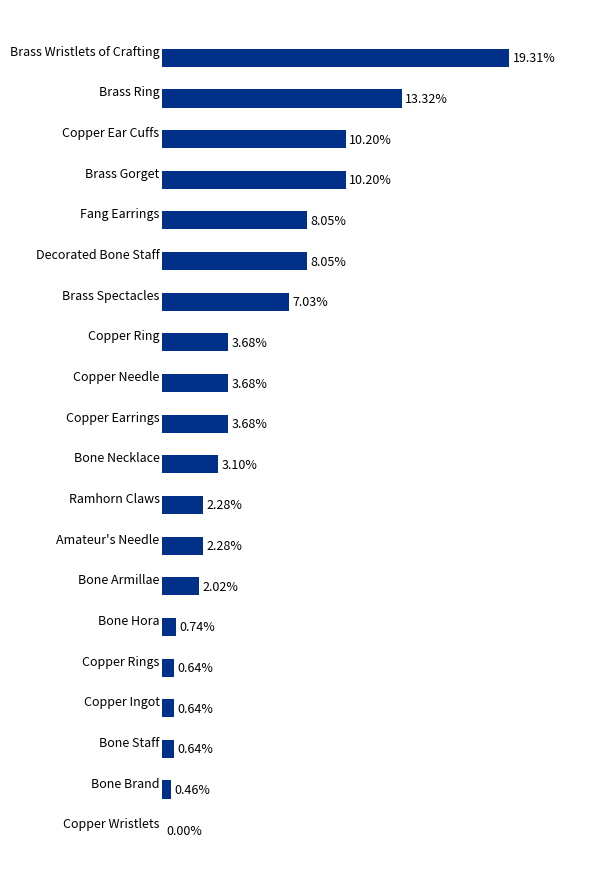

Which has a higher value, Bone Hora or Brass Spectacles?

Brass Spectacles